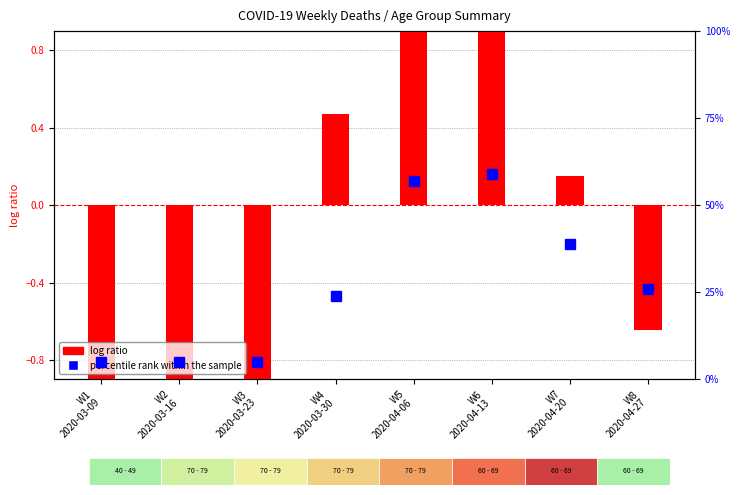

Read the percentile rank within the sample value at W2
2020-03-16.

5.0